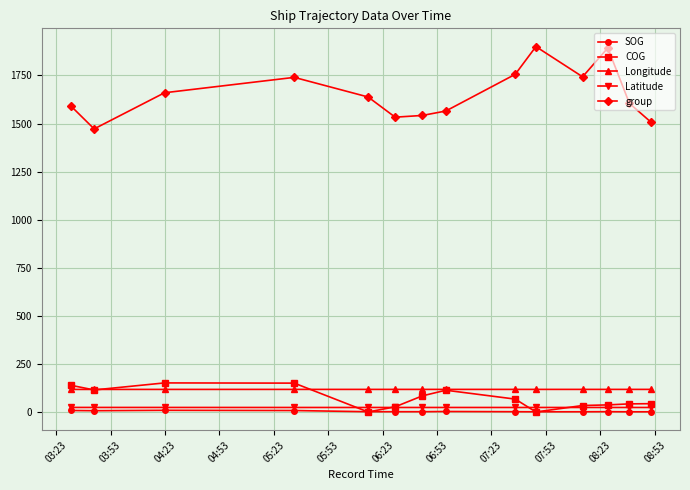

Does the chart display data point markers on the line(s)?

Yes